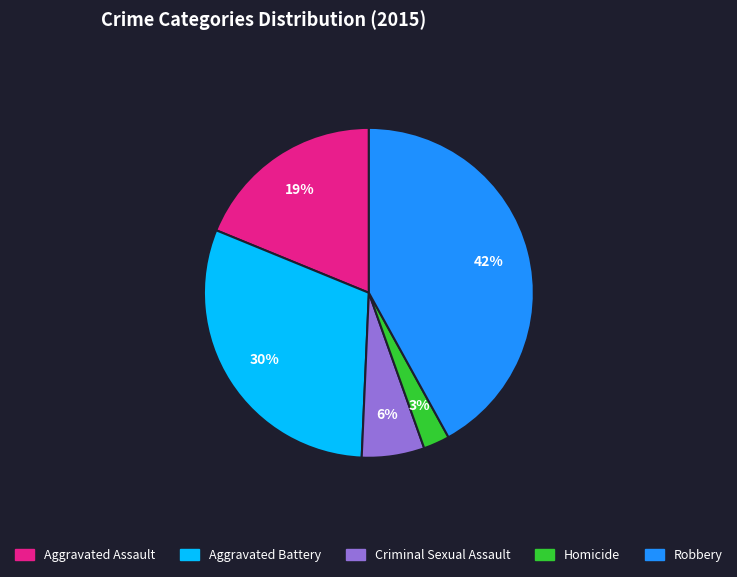

What is the smallest slice in the pie chart?

Homicide